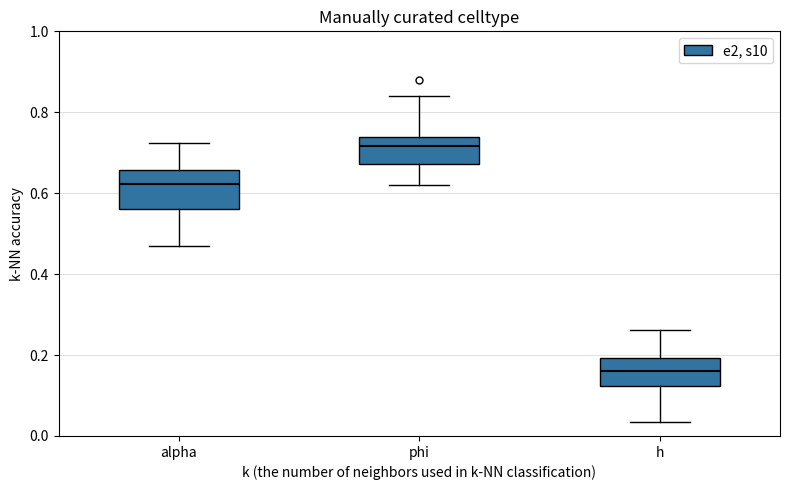

Where is the lower edge of the box for phi on the y-axis? The values are not printed on the chart, so give them approximately, as read against the axis.

0.68